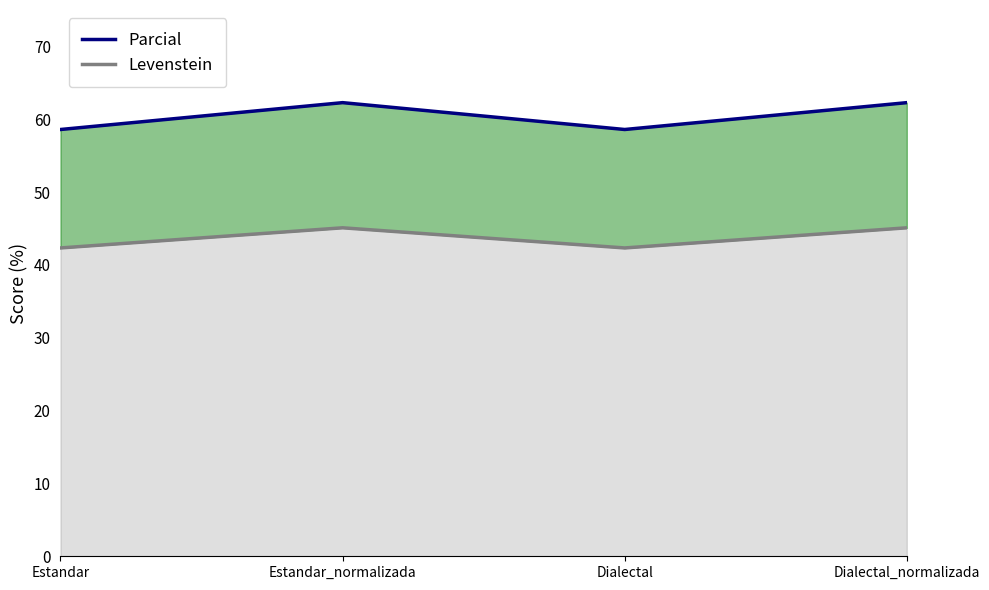

What position from the left is Estandar_normalizada?

2